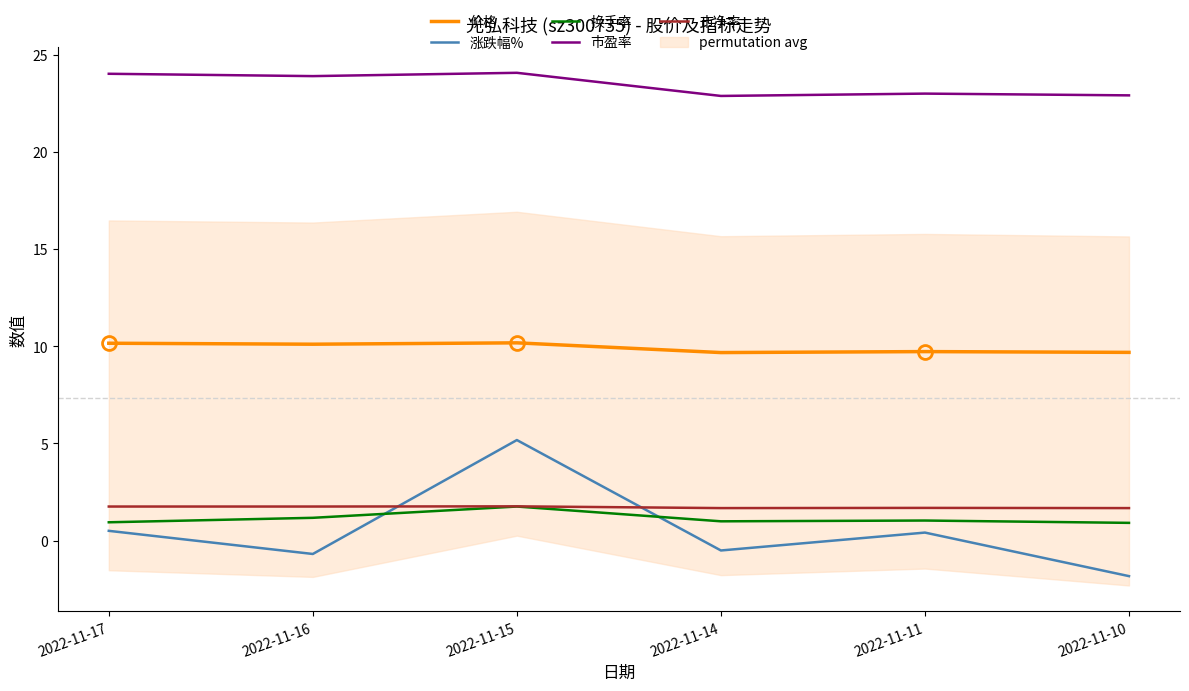

List the labels in order of 换手率 value, smallest first.

2022-11-10, 2022-11-17, 2022-11-14, 2022-11-11, 2022-11-16, 2022-11-15